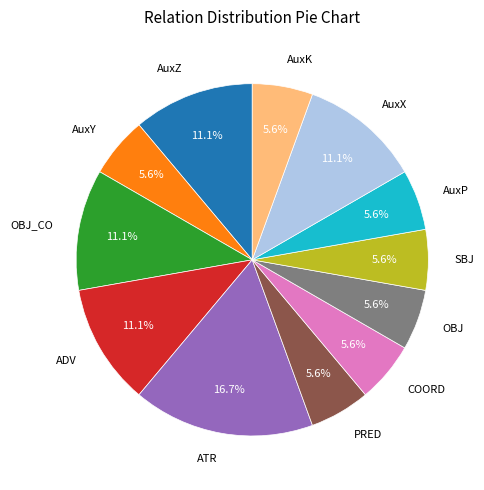

How many segments does this pie chart have?

12